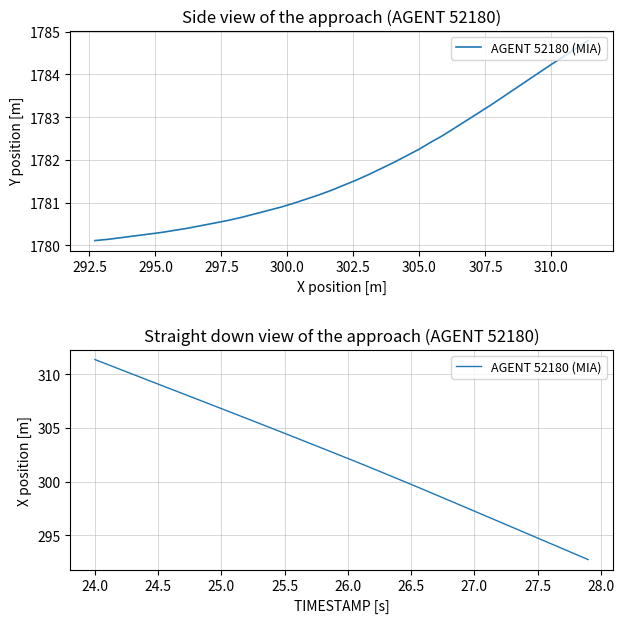

Reading left to right, transcribe all the data shown in this chart.

311.4	310.9	310.5	310.0	309.6	309.1	308.6	308.2	307.7	307.3	306.8	306.3	305.9	305.4	305.0	304.5	304.0	303.6	303.1	302.6	302.2	301.7	301.2	300.7	300.2	299.7	299.2	298.7	298.2	297.7	297.2	296.7	296.2	295.7	295.2	294.7	294.2	293.7	293.2	292.7